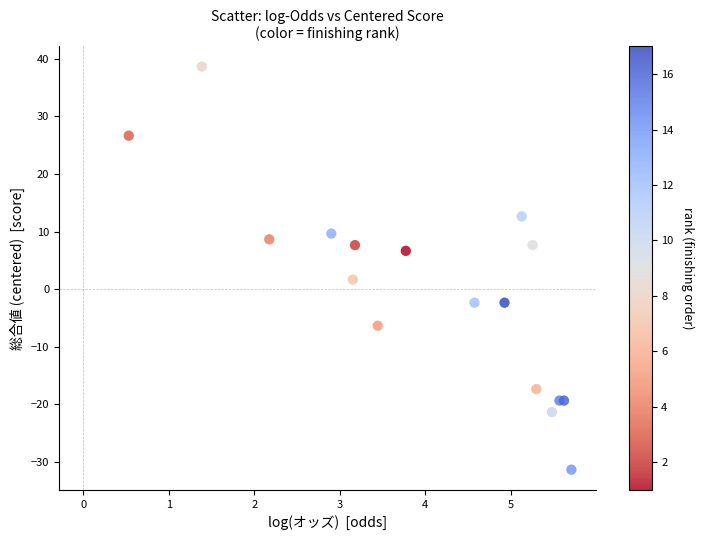

What Y value in the scatter plot is closest to 3?

1.6